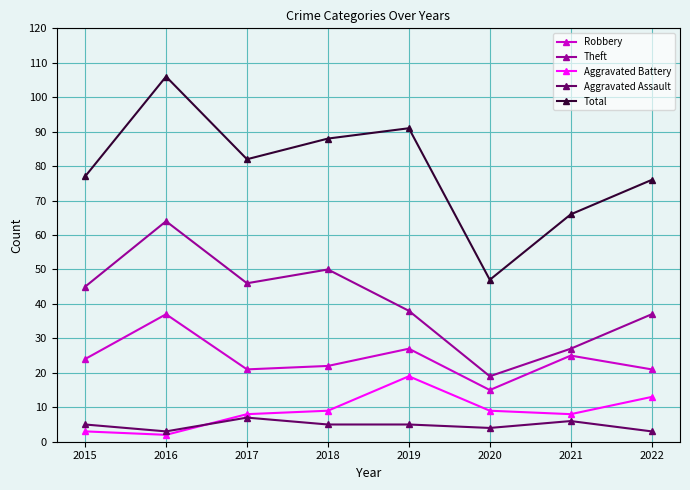

Reading left to right, extract all data points from this chart.

Robbery: 24	37	21	22	27	15	25	21
Theft: 45	64	46	50	38	19	27	37
Aggravated Battery: 3	2	8	9	19	9	8	13
Aggravated Assault: 5	3	7	5	5	4	6	3
Total: 77	106	82	88	91	47	66	76